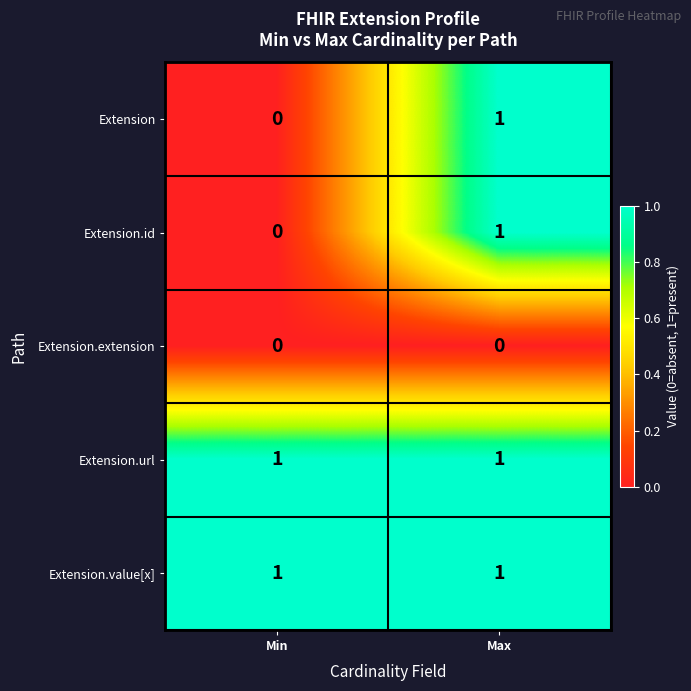

What is the total value across all series at Max?

4